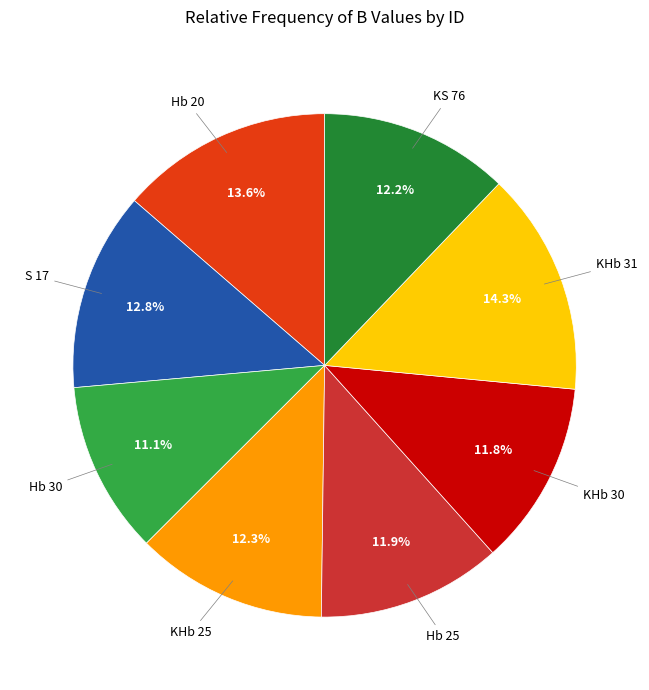

Does any single category account for the majority?

No